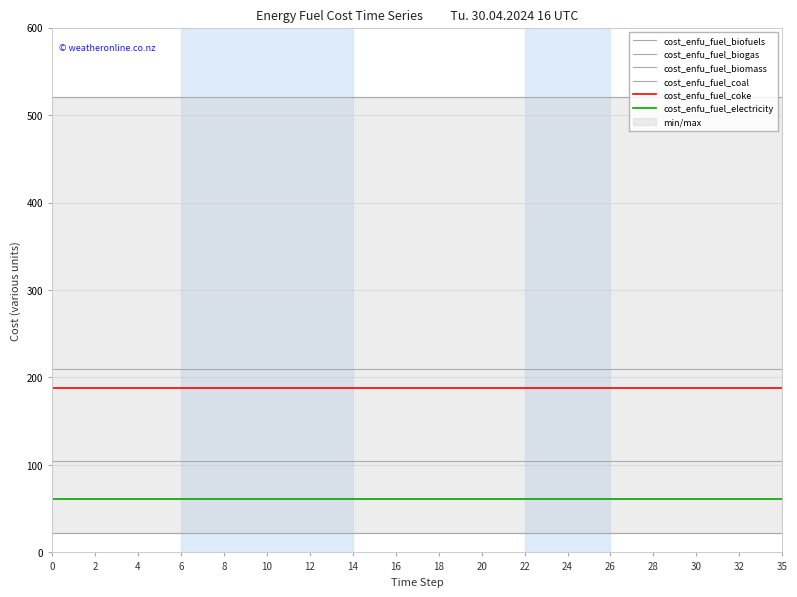

The cost_enfu_fuel_coke series shows 316.0 at 2. True or false?

False